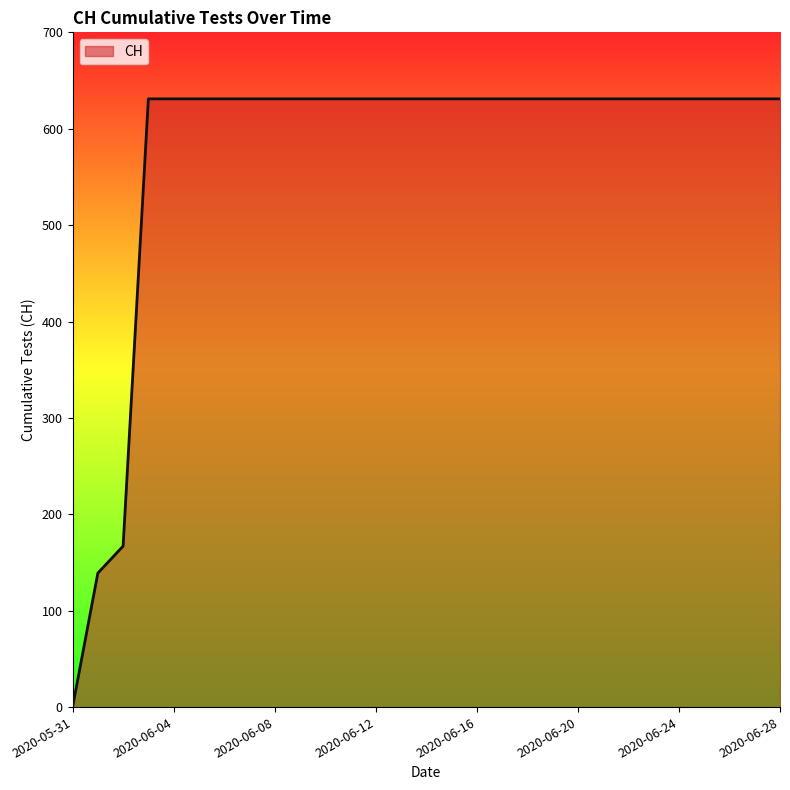

What is the difference between the maximum and minimum values?

631